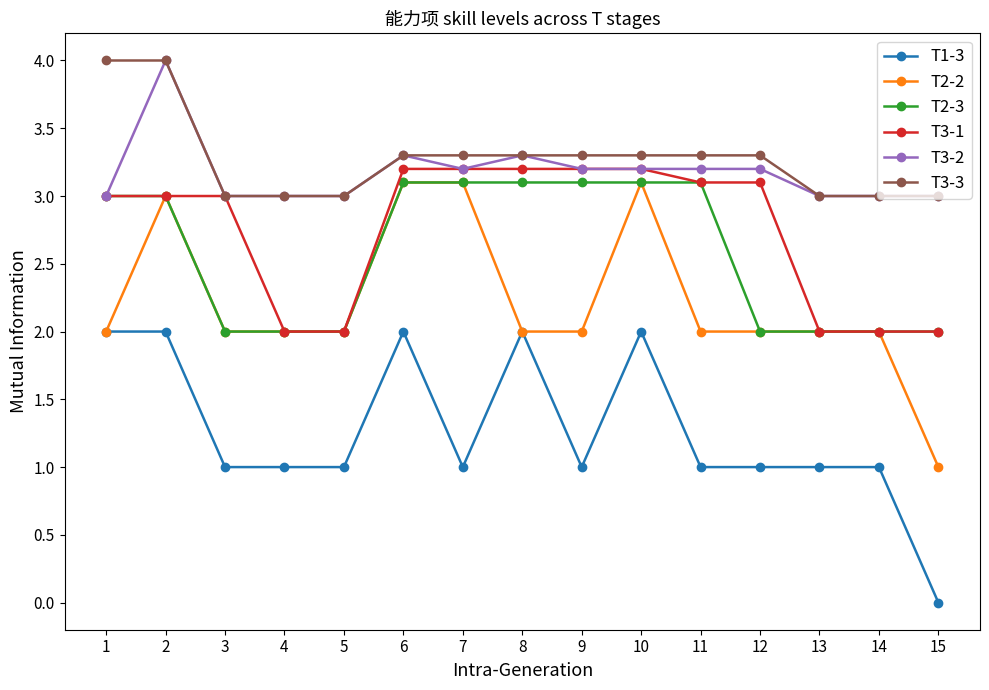

What is the total value across all series at 12?

14.6